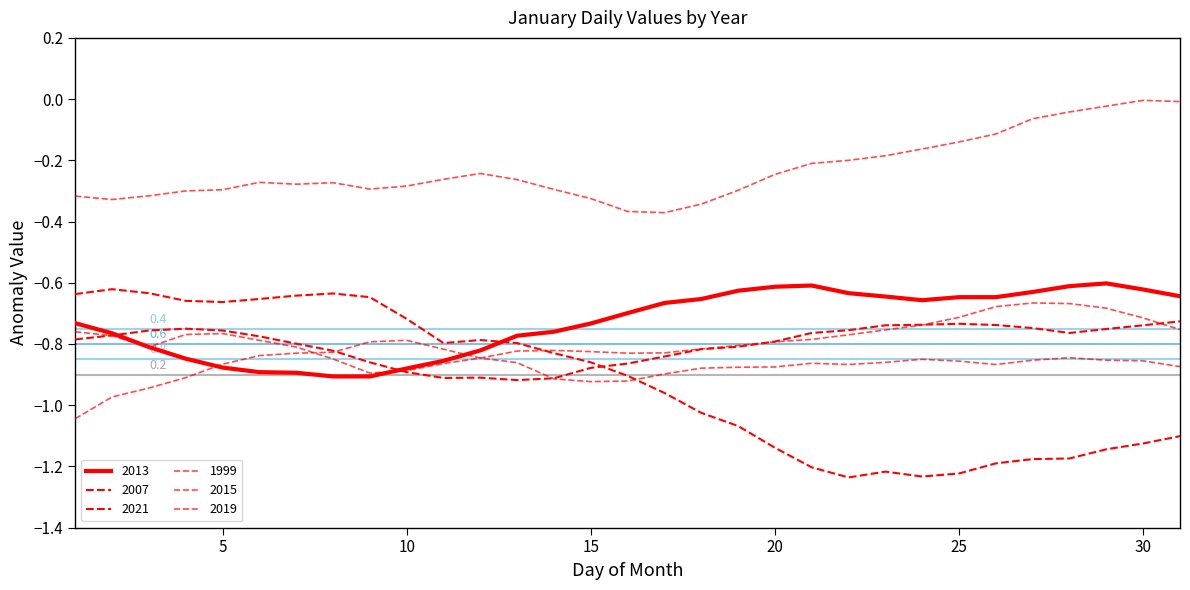

At which label does 2021 reach its peak?

31